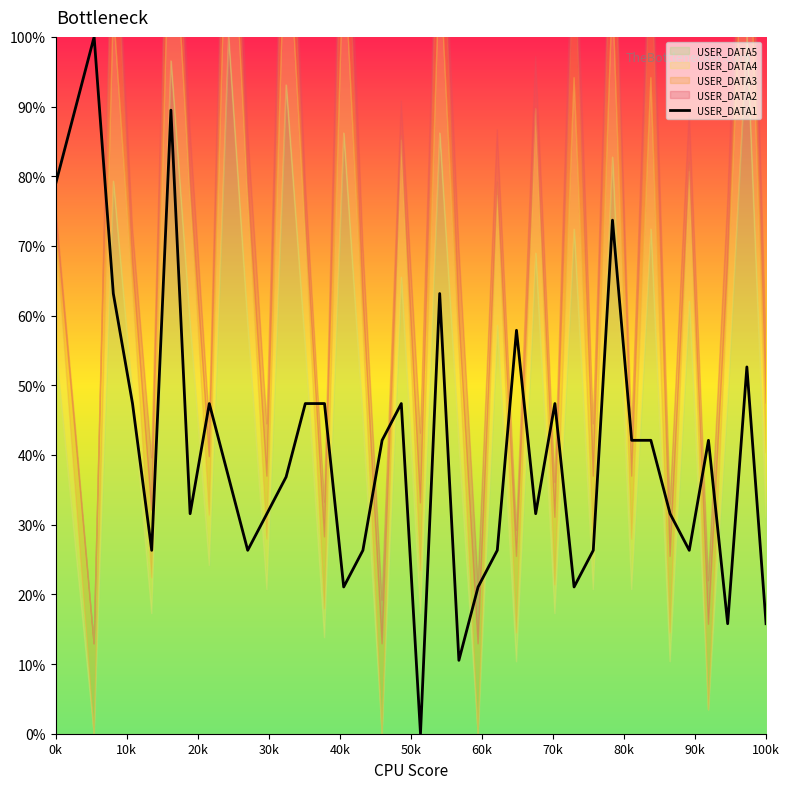

What is the change in value from 29 to 30?

-0.3